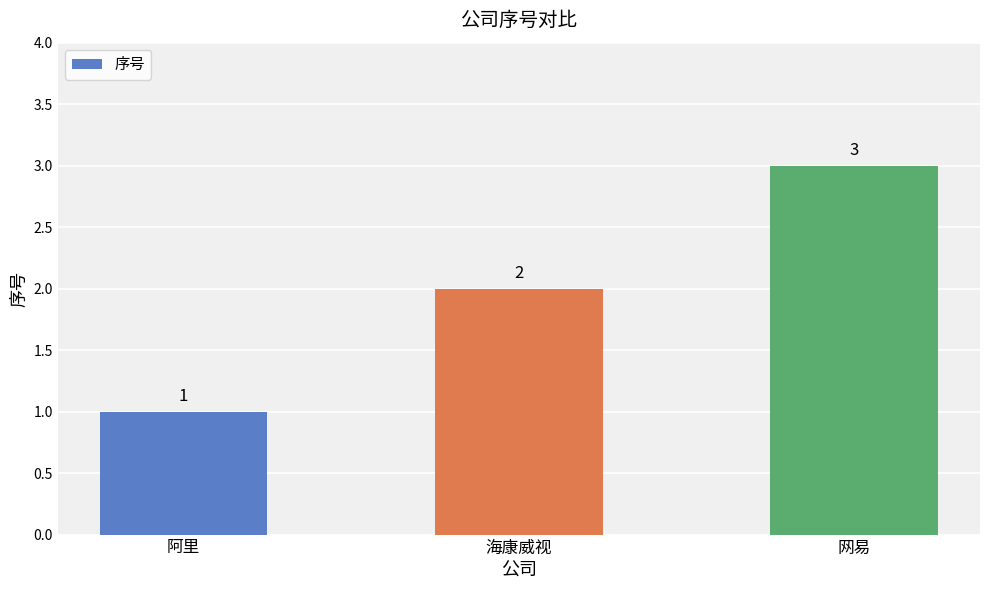

Rank the categories by value from highest to lowest.

网易, 海康威视, 阿里